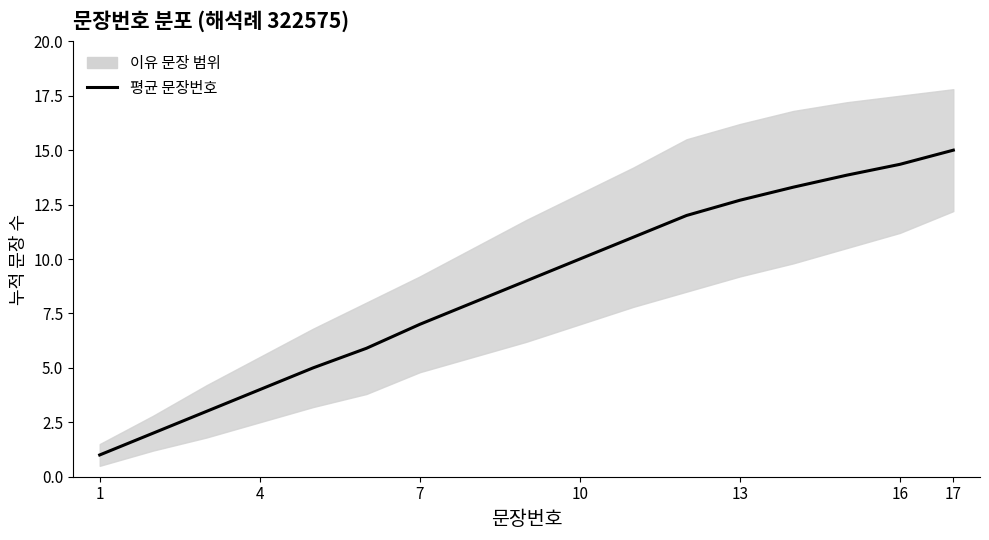

What is the label of the 8th point from the left?

7